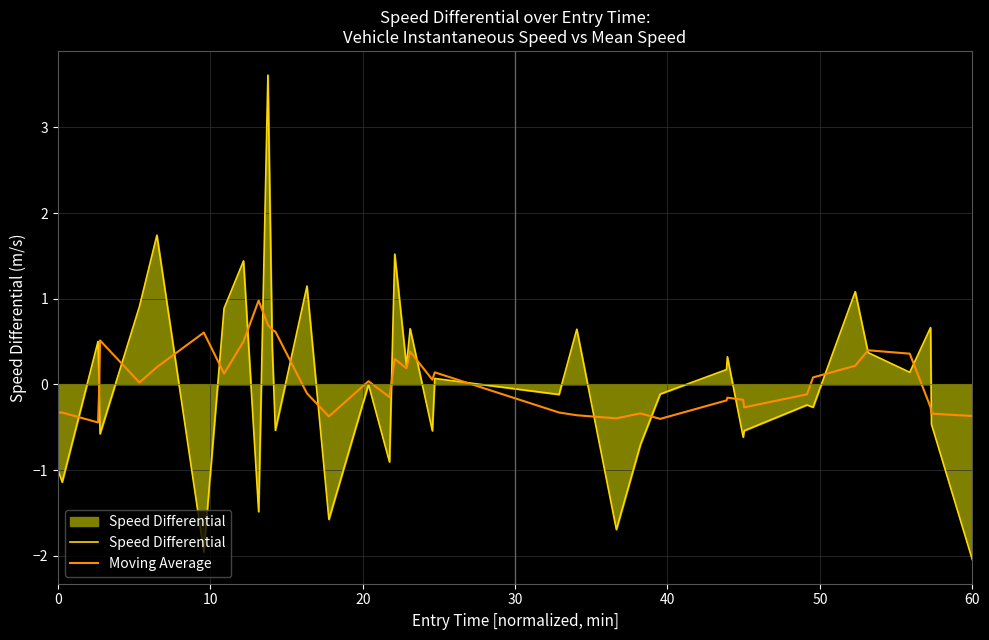

Which series has the widest spread of values?

Speed Differential